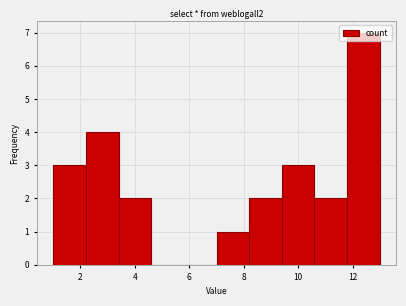

Reading left to right, list every bar in this chart as the range it spans on the x-axis followed by its height. The values are not printed on the chart, so give them approximately, as read against the axis.

1.0 to 2.2: 3
2.2 to 3.4: 4
3.4 to 4.6: 2
4.6 to 5.8: 0
5.8 to 7.0: 0
7.0 to 8.2: 1
8.2 to 9.4: 2
9.4 to 10.6: 3
10.6 to 11.8: 2
11.8 to 13.0: 7